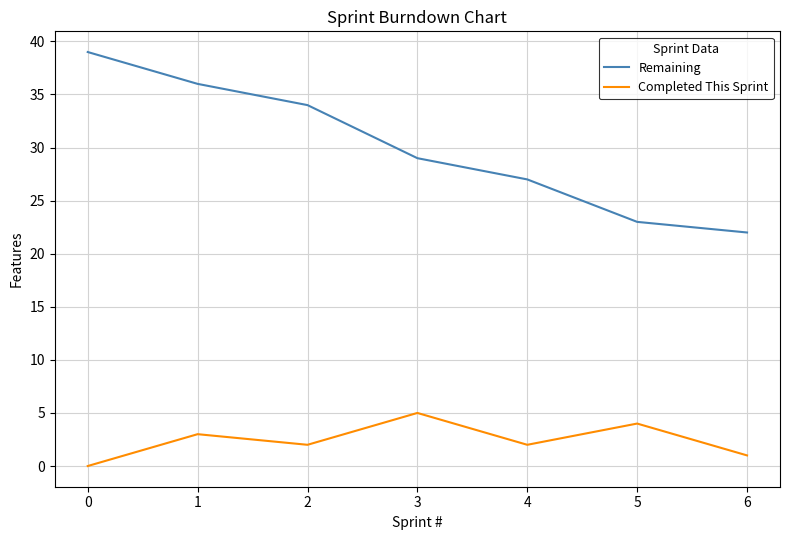

What is the difference between the highest and lowest values at 1?

33